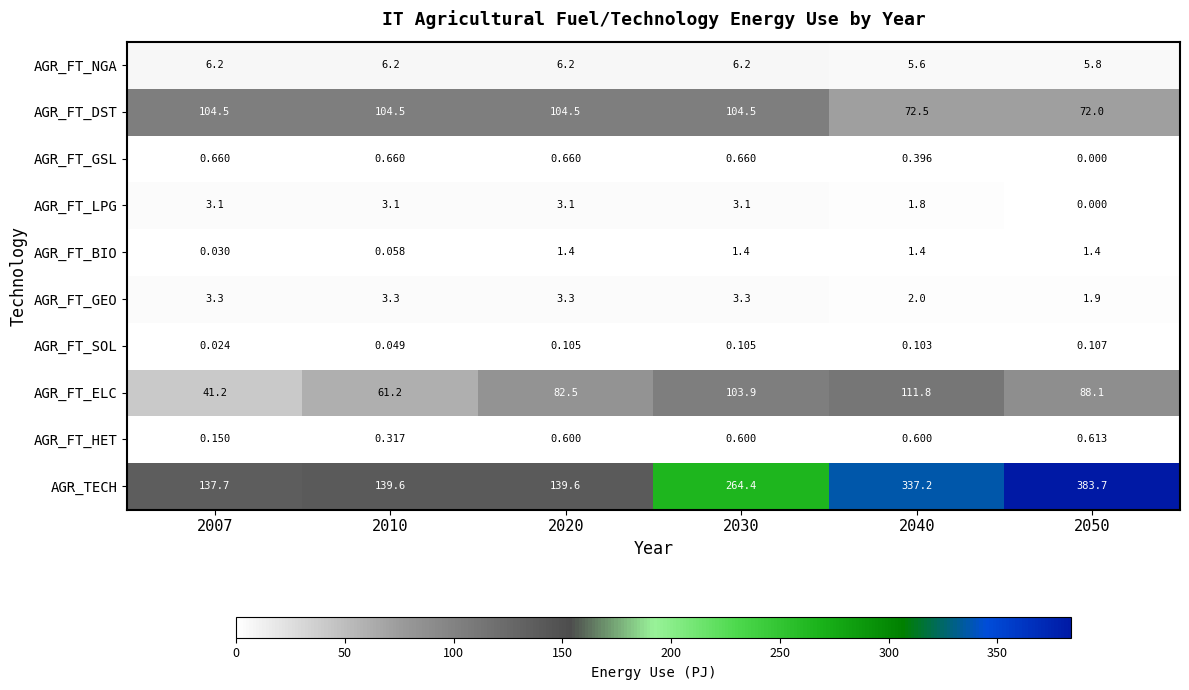

What is the spread (max minus min) of values at 2030?

264.3